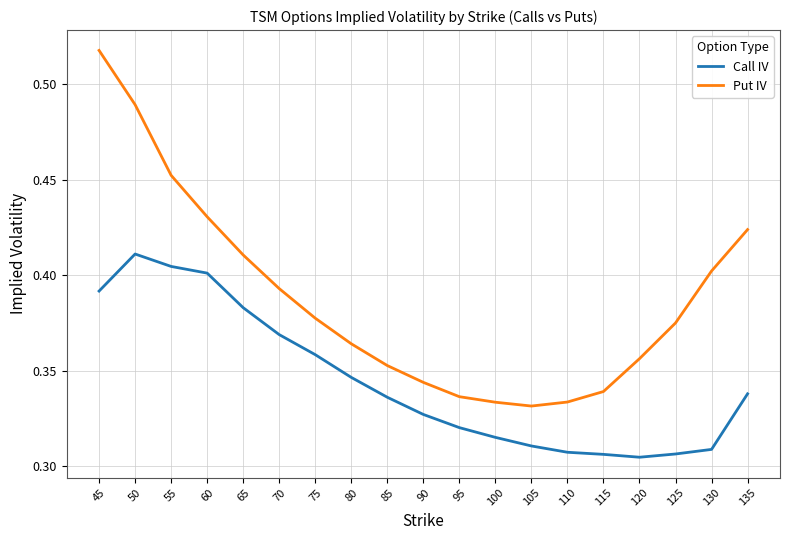

Rank the series at 85 from highest to lowest value.

Put IV, Call IV